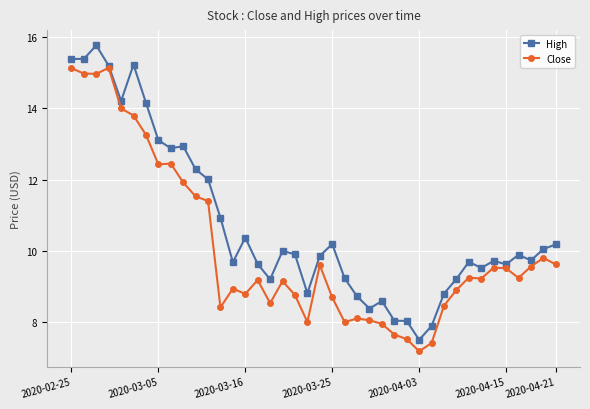

How many lines are shown in the chart?

2